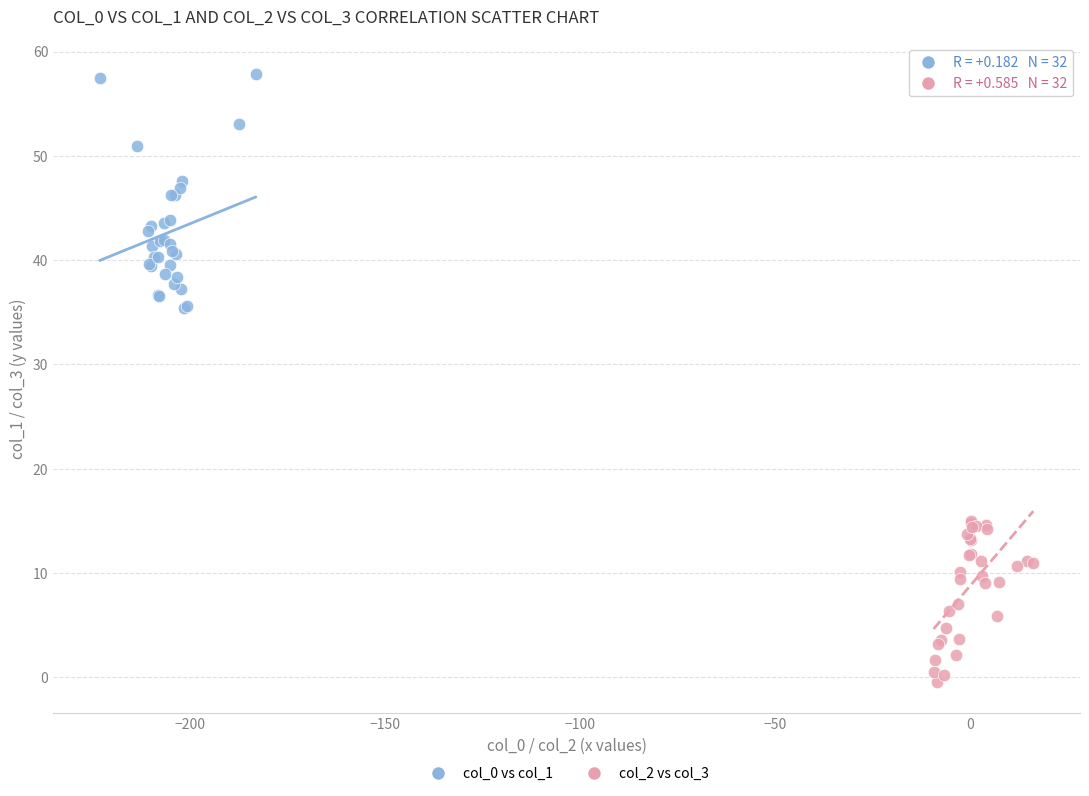

Which series reaches the maximum Y coordinate?

col_0 vs col_1